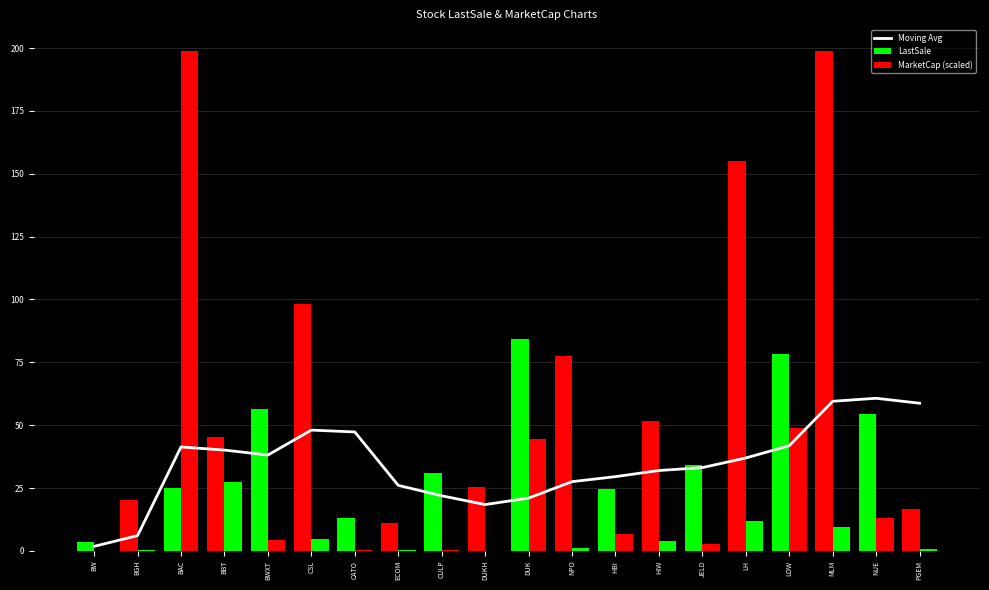

Which has a higher value, DUK or LOW?

LOW